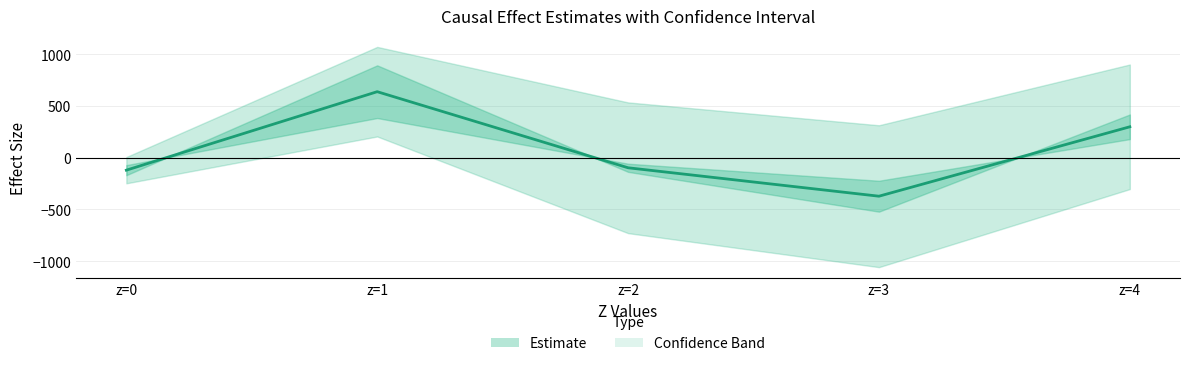

Where is the first local maximum?

z=1